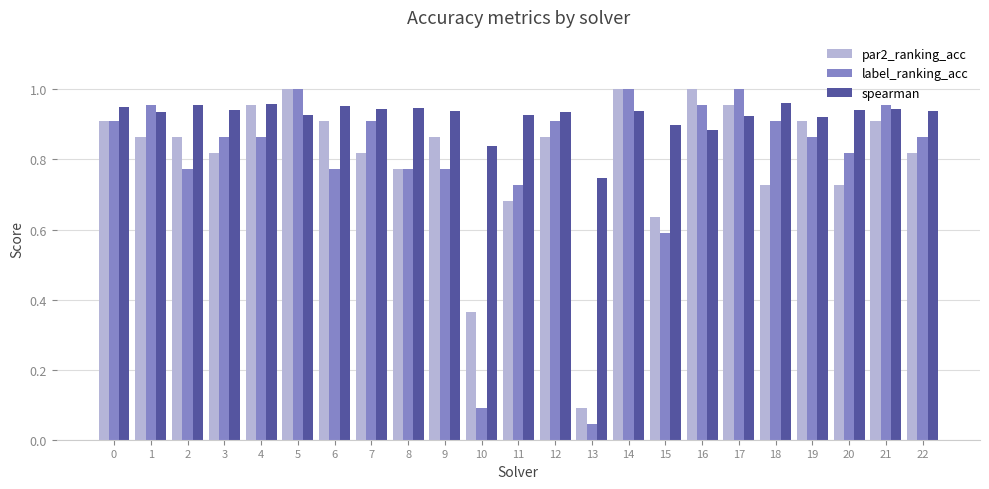

At 20, list the series in order from largest to smallest.

spearman, label_ranking_acc, par2_ranking_acc